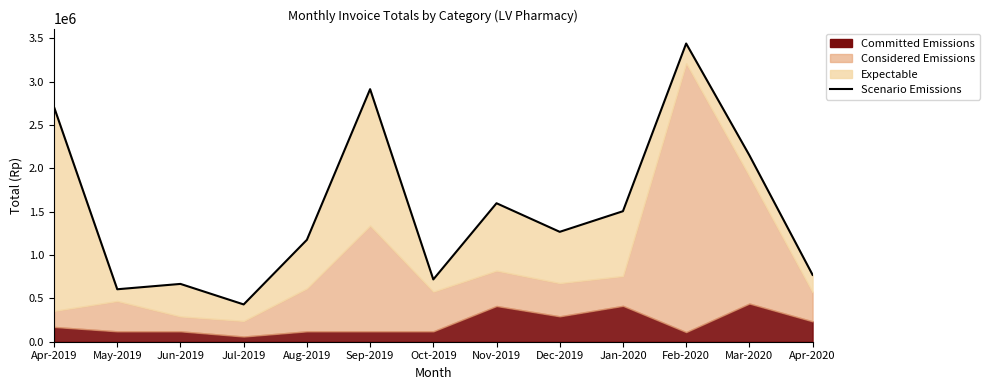

What position from the left is Apr-2020?

13